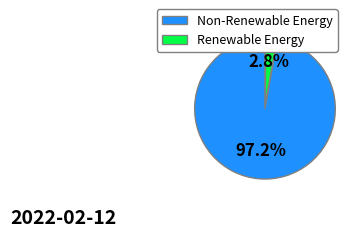

What percentage do Non-Renewable Energy and Renewable Energy together represent?

100.0%